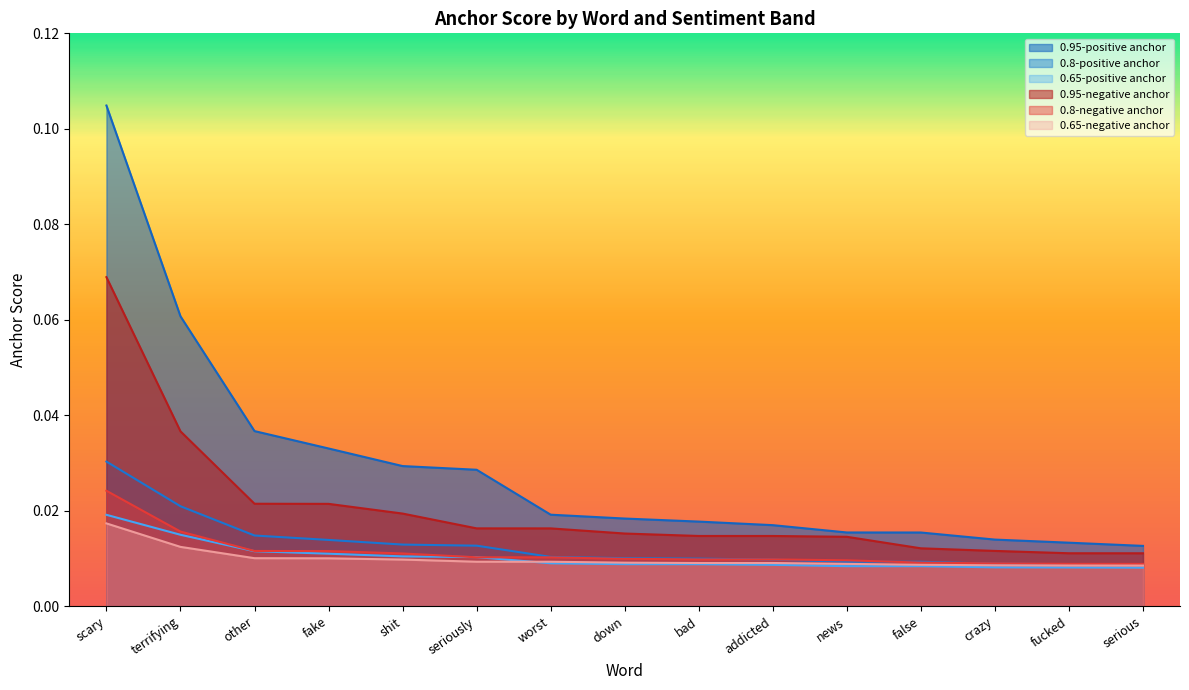

At which category does the chart reach its peak across all series?

scary